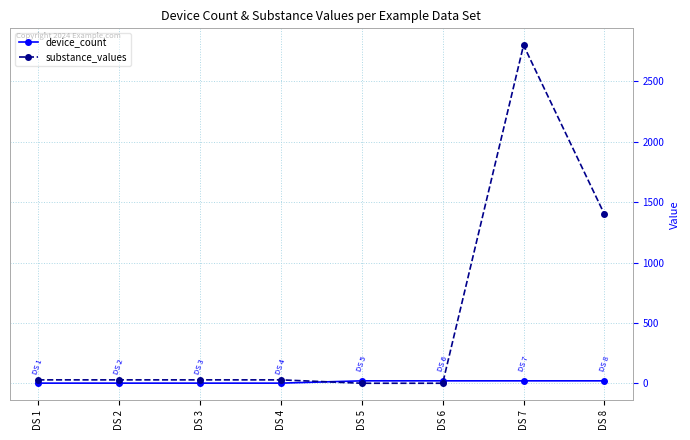

Is the value of substance_values at DS 3 greater than the value of device_count at DS 3?

Yes